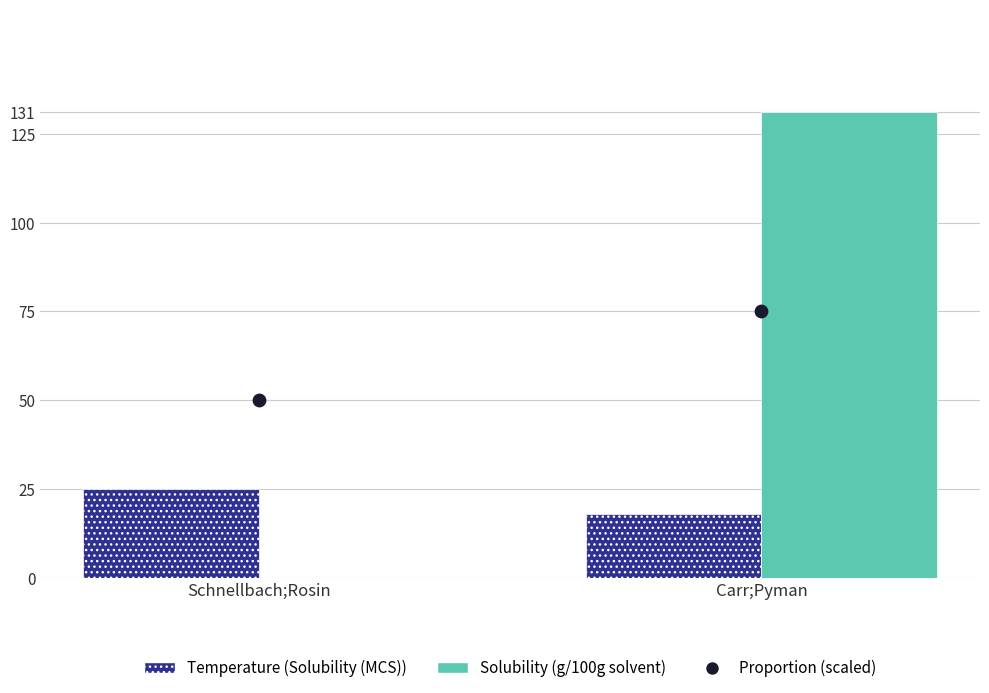

At how many categories does at least one series exceed 122?

1